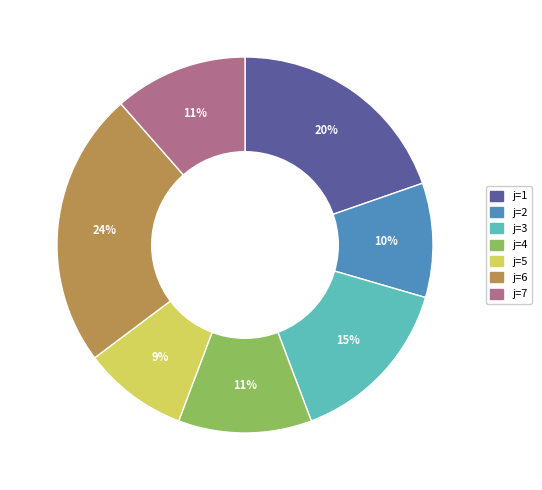

To the nearest percent, what is the average slice percentage?

14%